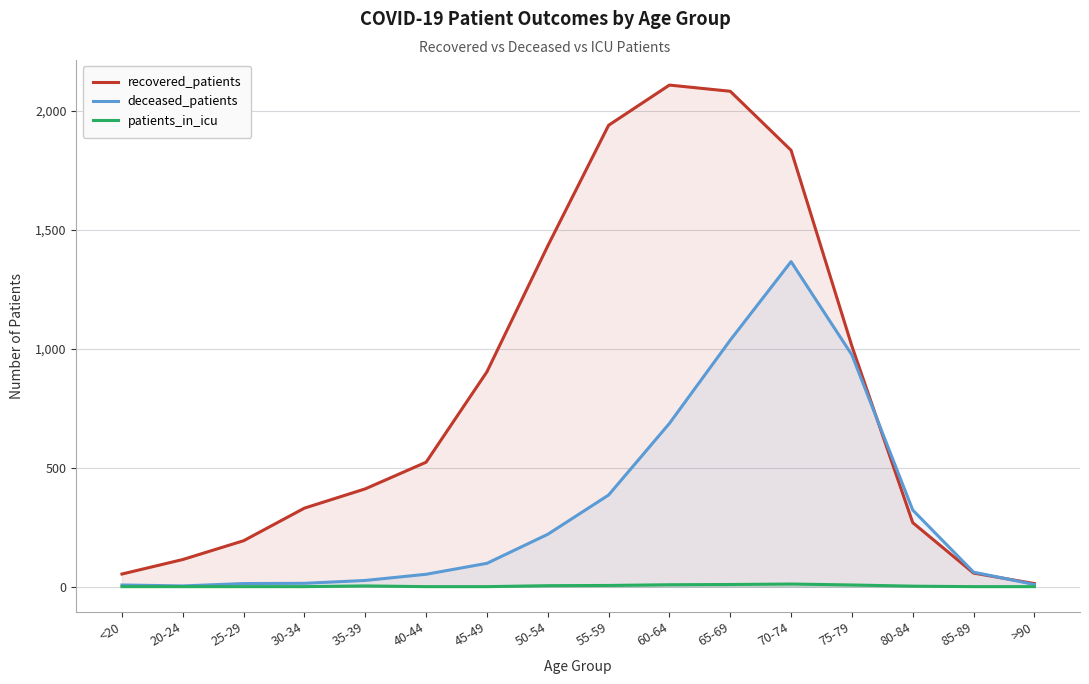

Which series changed the most between 20-24 and 75-79?

deceased_patients